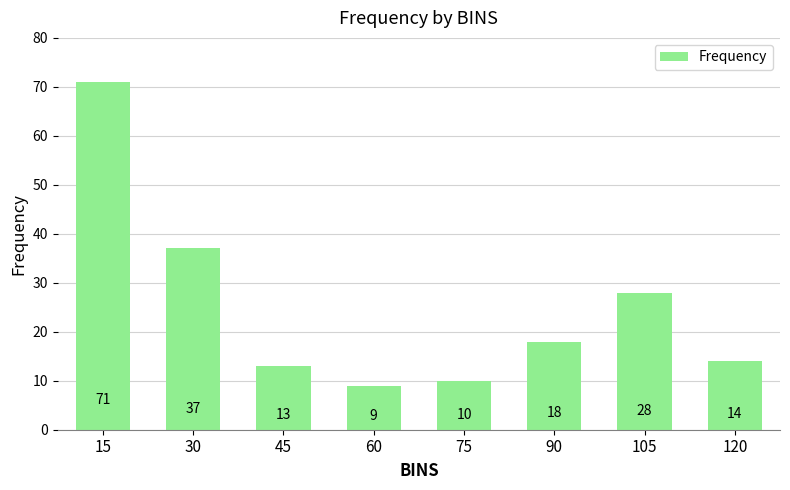

Is it true that the value at 105 is 28?

True